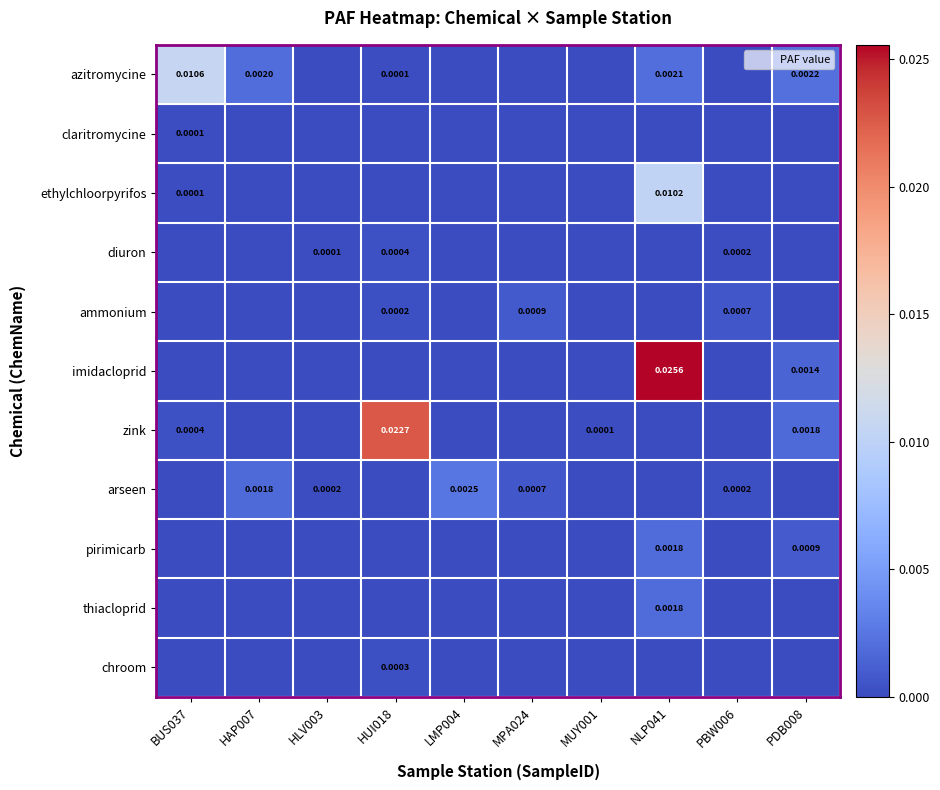

At how many categories does at least one series exceed 0?

10